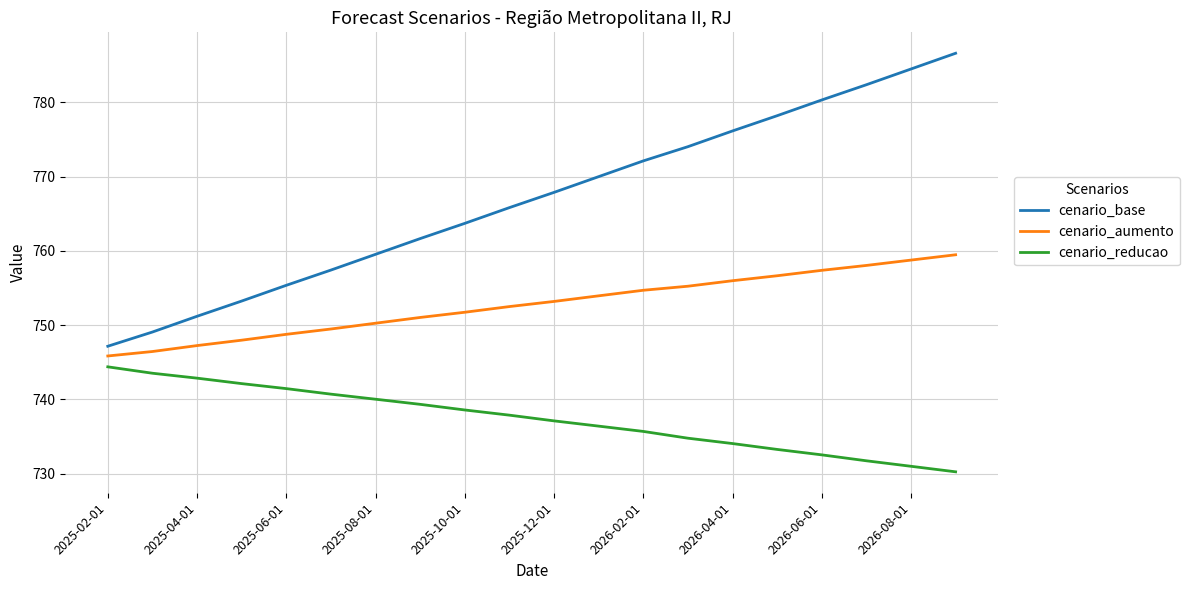

What is the difference between the maximum and minimum values in the cenario_base series?

39.5